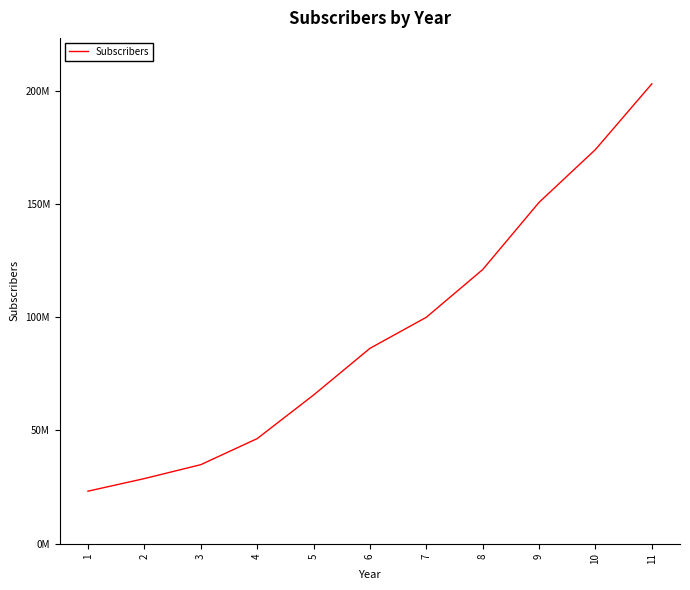

Rank the categories by value from lowest to highest.

1, 2, 3, 4, 5, 6, 7, 8, 9, 10, 11